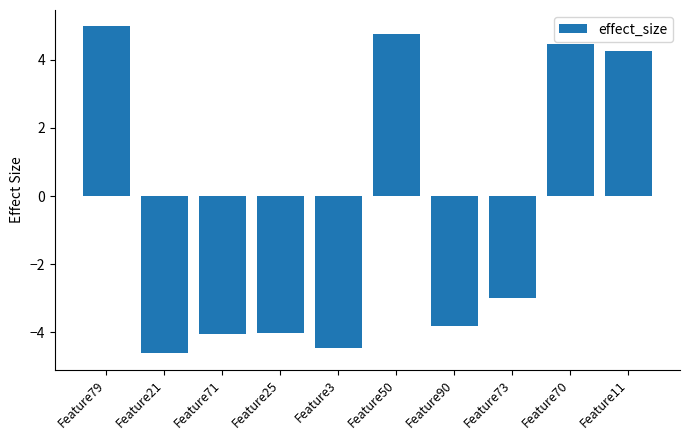

The value at Feature73 is -1.5. True or false?

False